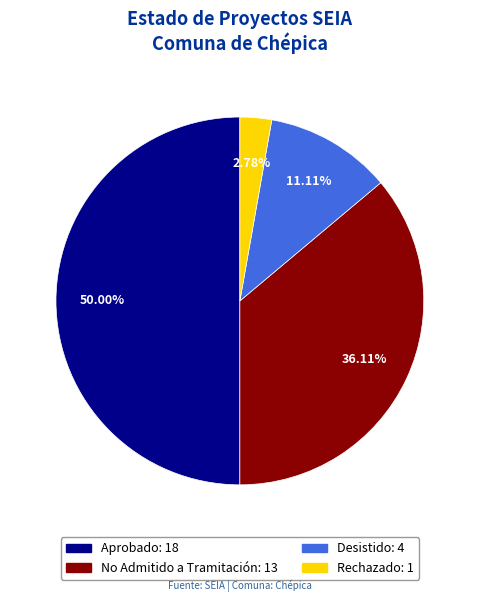

What is the total percentage of Rechazado and Aprobado?

52.8%